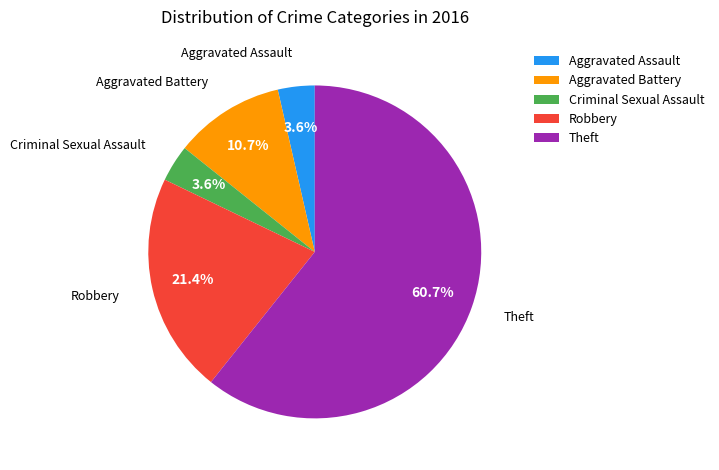

Is Theft the majority of the pie?

Yes